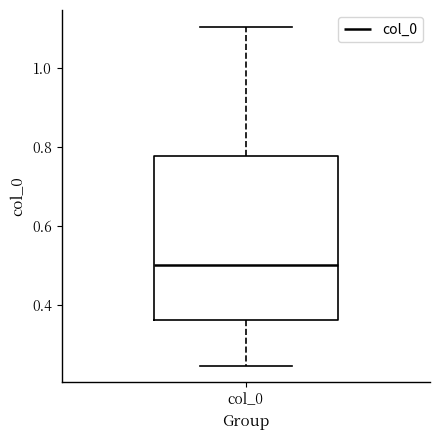

Transcribe this box plot: give where the median line is, the range the box spans, and where the two whiskers end, as read against the y-axis. The values are not printed on the chart, so give them approximately, as read against the axis.

median 0.50, box 0.36 to 0.78, whiskers 0.24 to 1.10